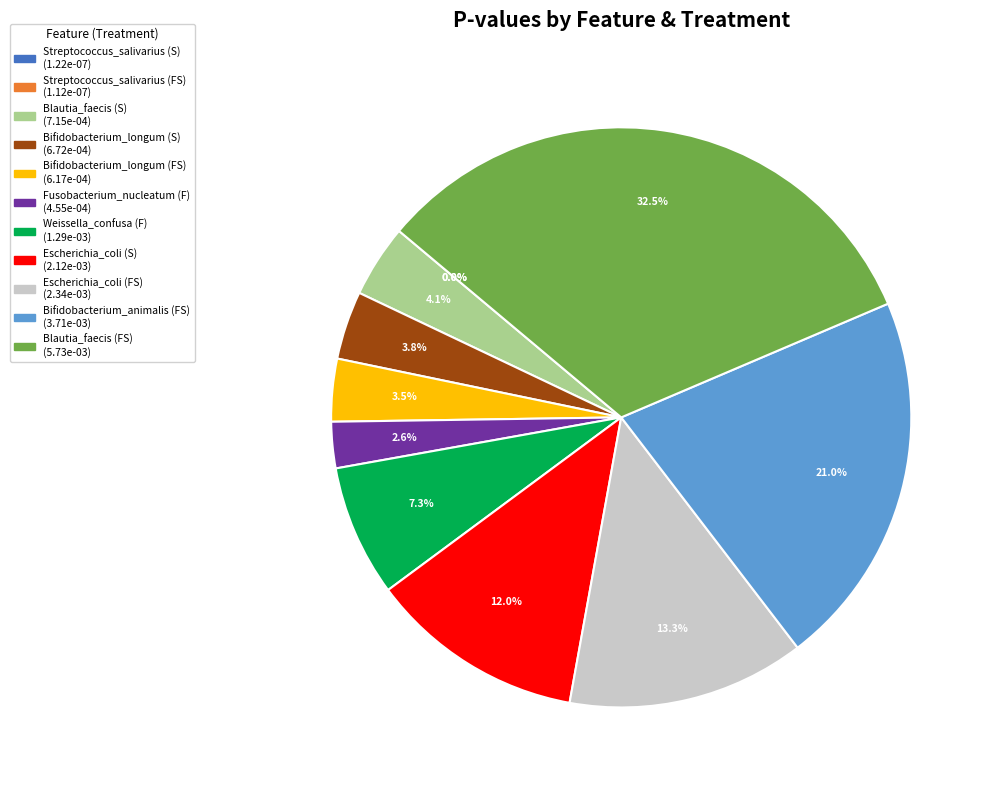

Which has a higher value, Weissella_confusa (F) or Bifidobacterium_longum (FS)?

Weissella_confusa (F)